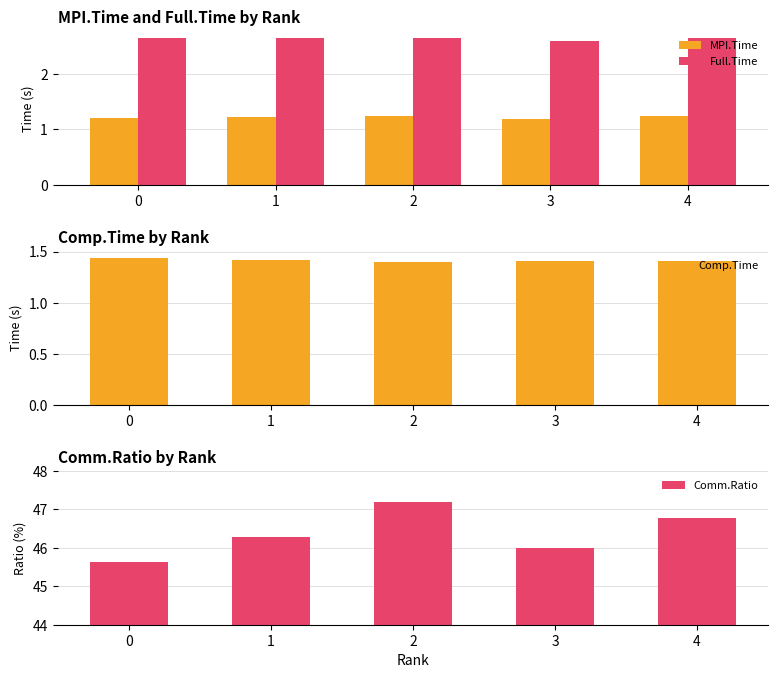

The value of Full.Time at 0 is 2.6. True or false?

True